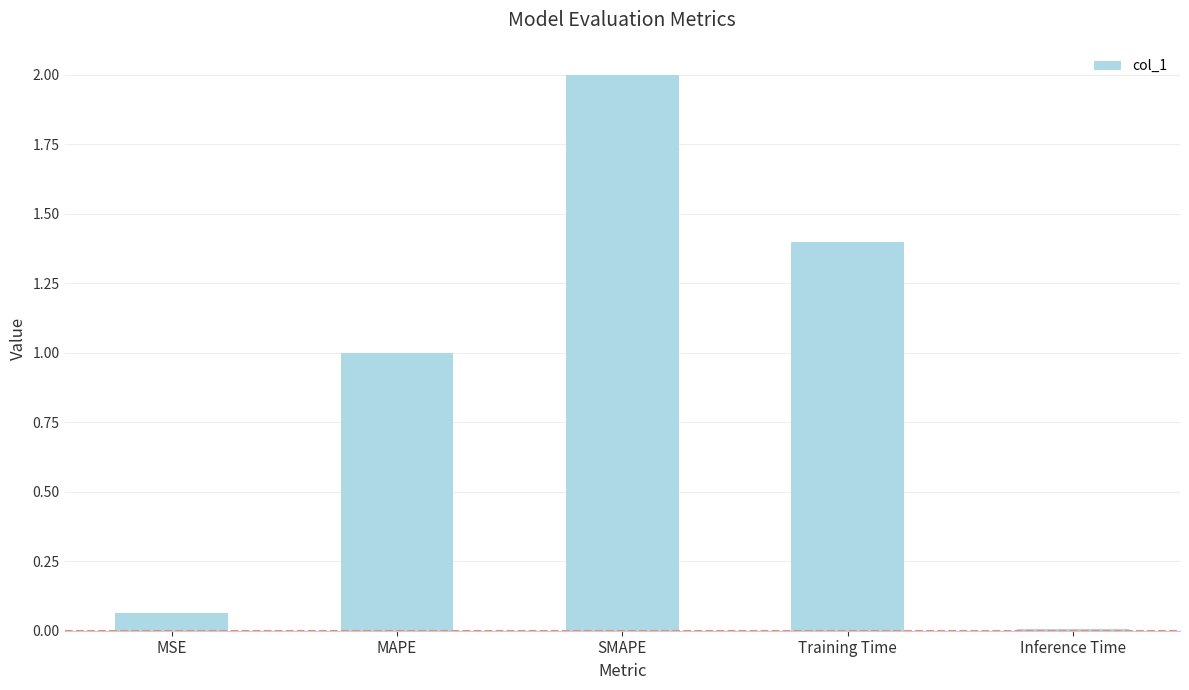

How many values are below 1?

2